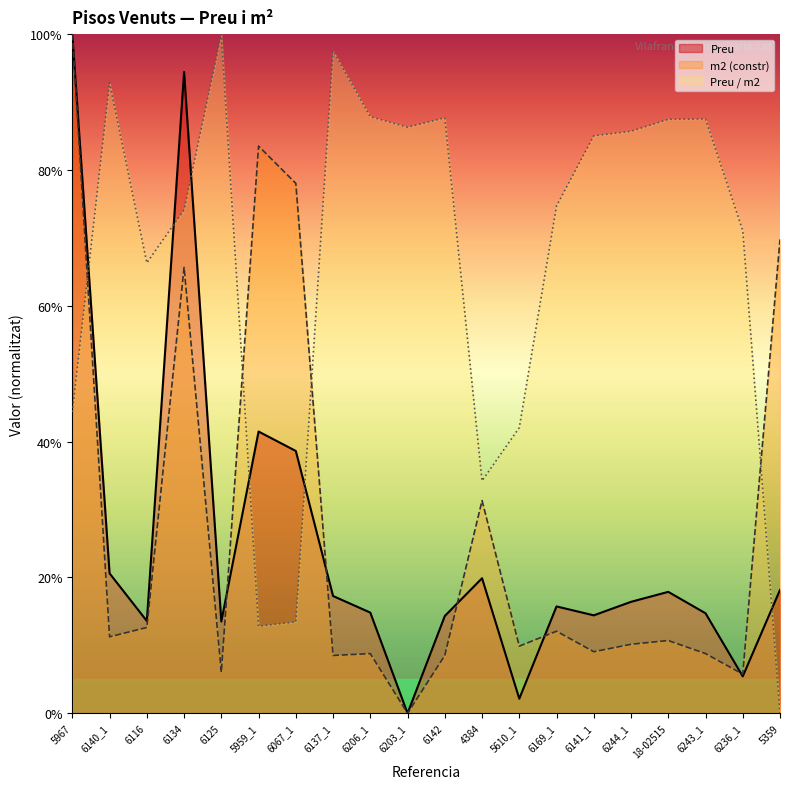

Rank the series at 4384 from highest to lowest value.

Preu / m2, m2 (constr), Preu